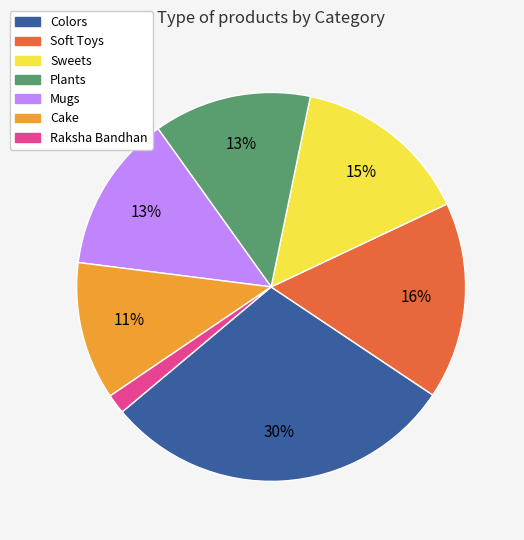

Which category has the smallest portion of the pie?

Raksha Bandhan